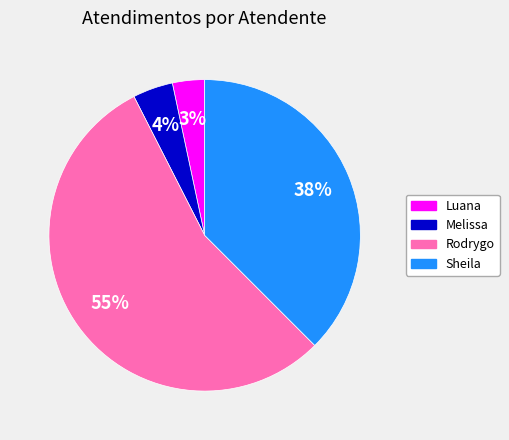

To the nearest percent, what is the average slice percentage?

25%